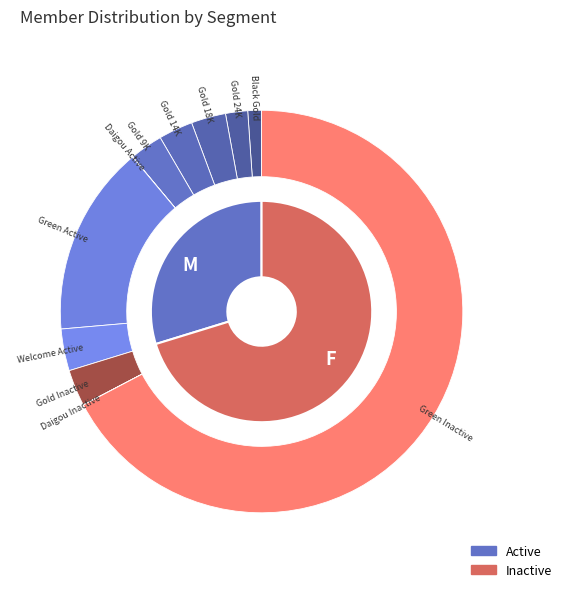

To the nearest percent, what percentage of the pie is Green Active?

15%